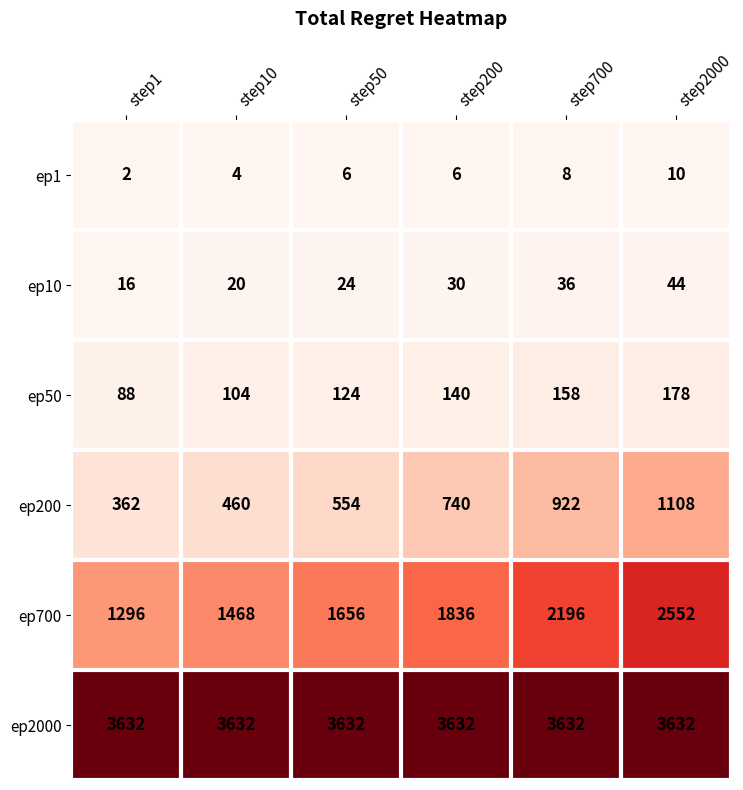

Which series has the largest total across all categories?

ep2000